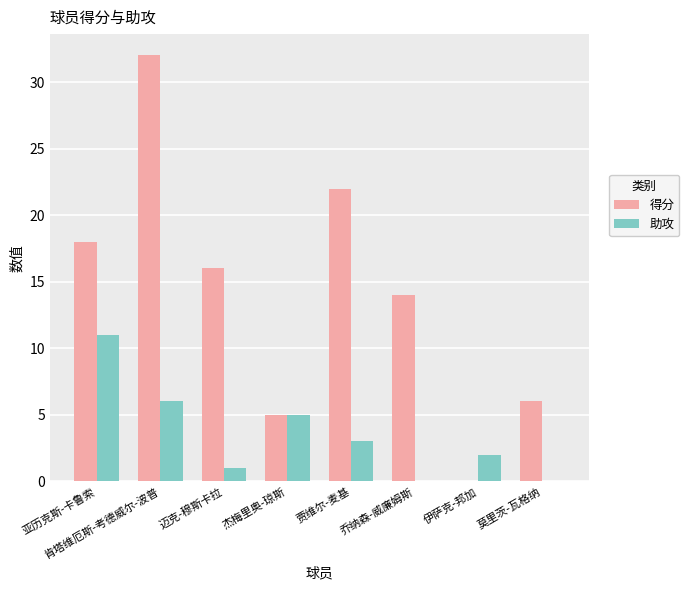

Where does the 助攻 series first go above 3?

亚历克斯-卡鲁索